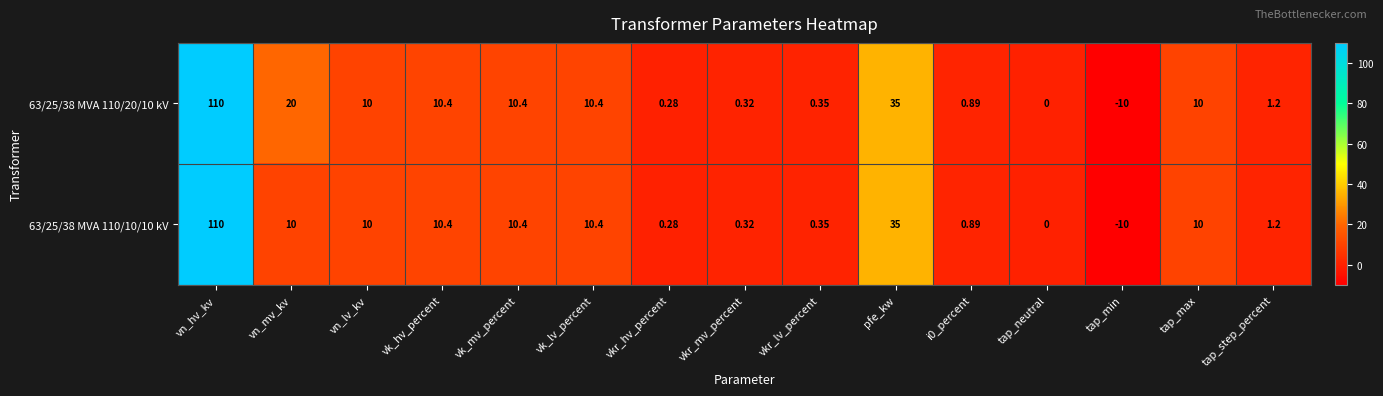

Which label corresponds to the largest value in the chart?

vn_hv_kv